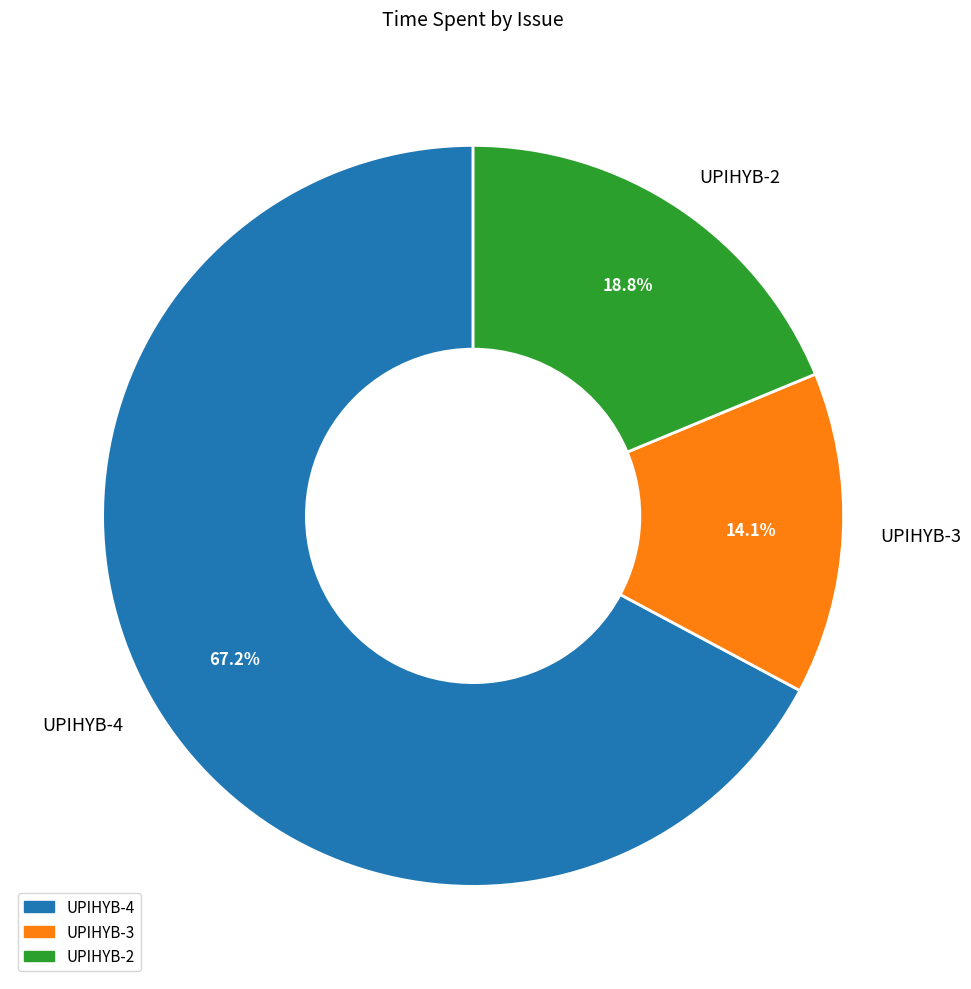

To the nearest percent, what is the difference between the UPIHYB-2 and UPIHYB-4 slice percentages?

48%